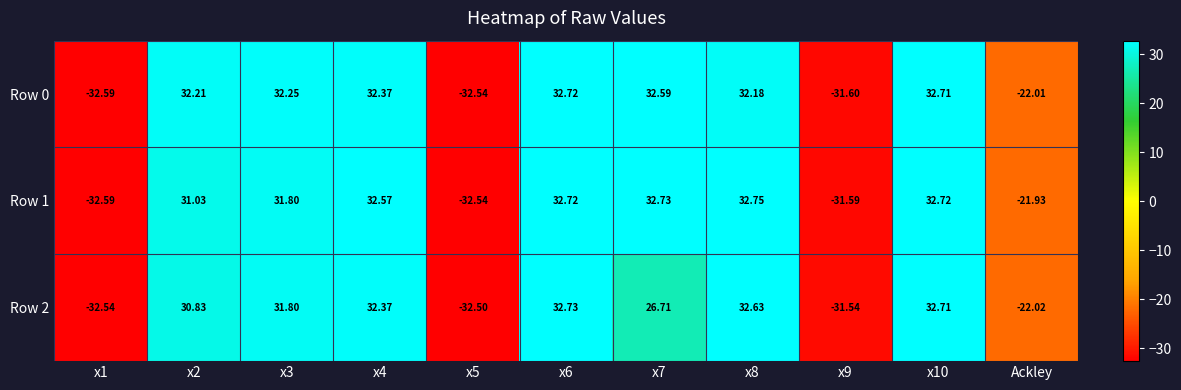

Is the value of Row 0 at x1 greater than the value of Row 2 at x1?

No